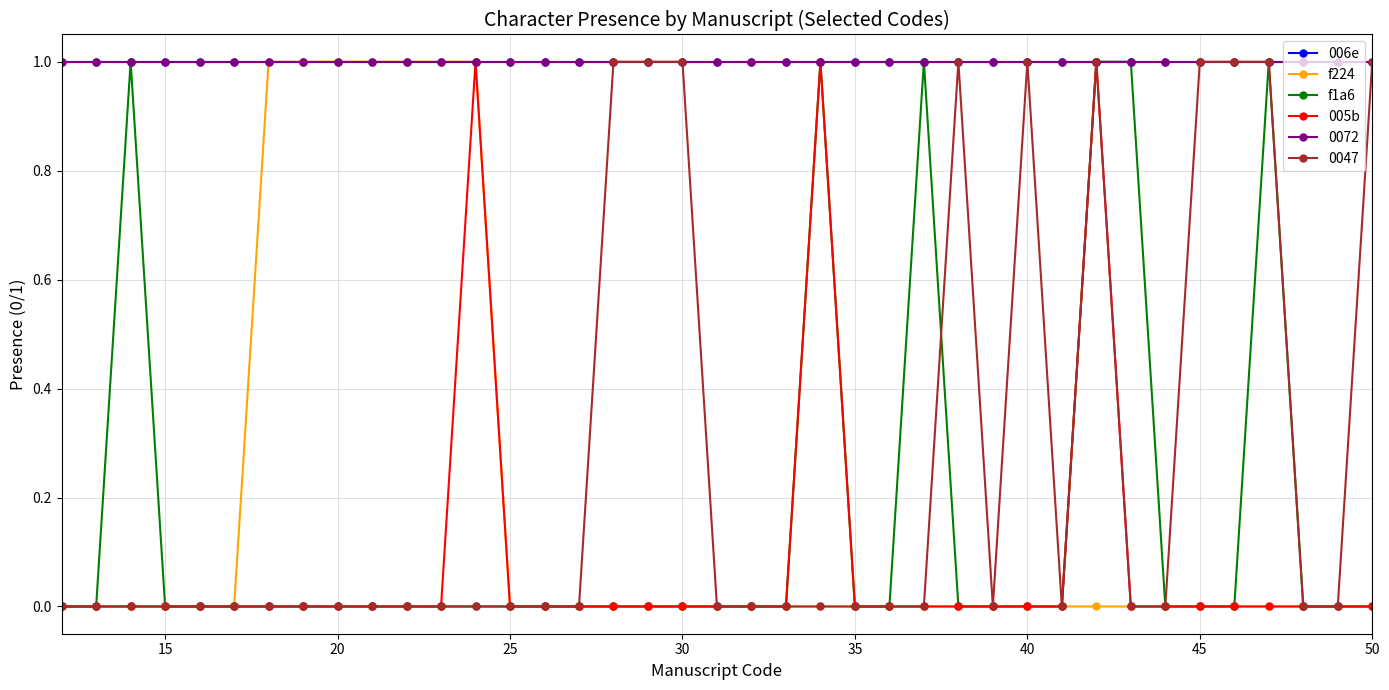

Does the chart have visible grid lines?

Yes